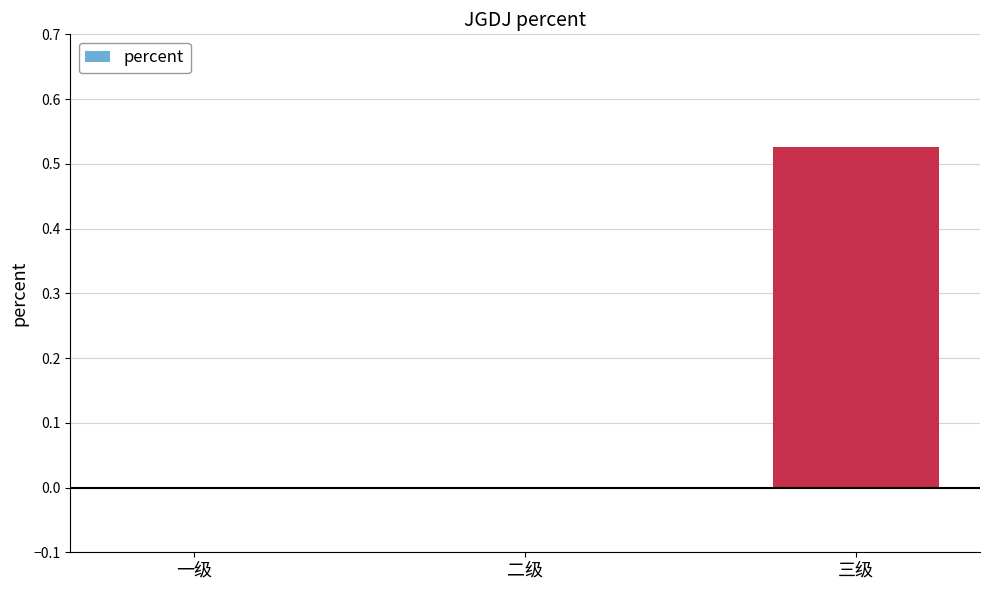

Is it true that the value at 二级 is -0.3?

False